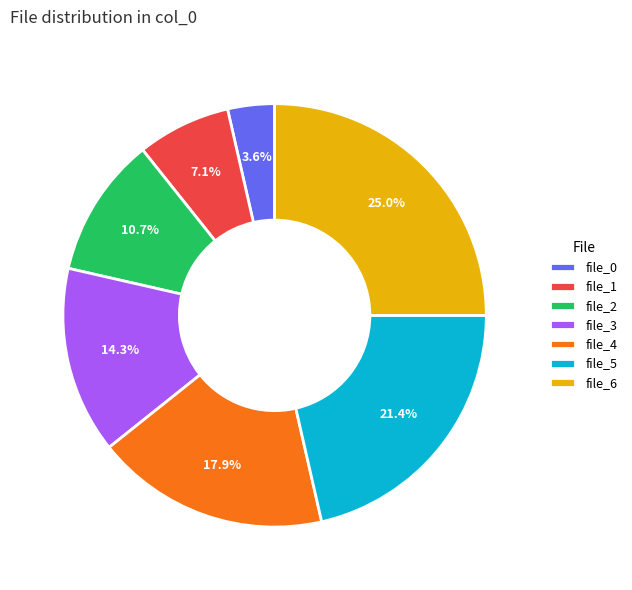

What is the smallest slice in the pie chart?

file_0